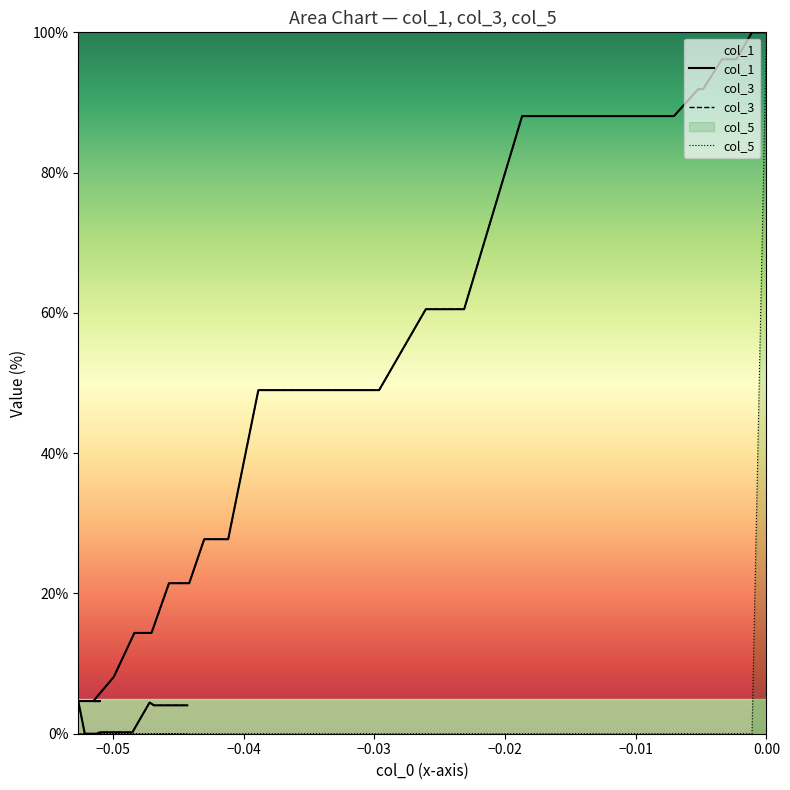

True or false: col_1 and col_3 cross at least once.

False